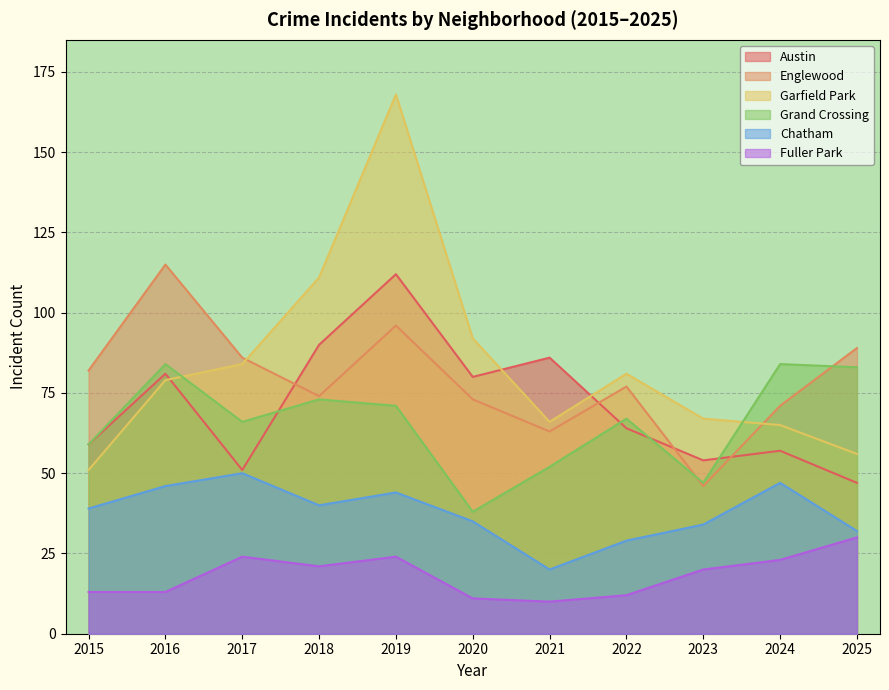

List the labels in order of Garfield Park value, largest first.

2019, 2018, 2020, 2017, 2022, 2016, 2023, 2021, 2024, 2025, 2015